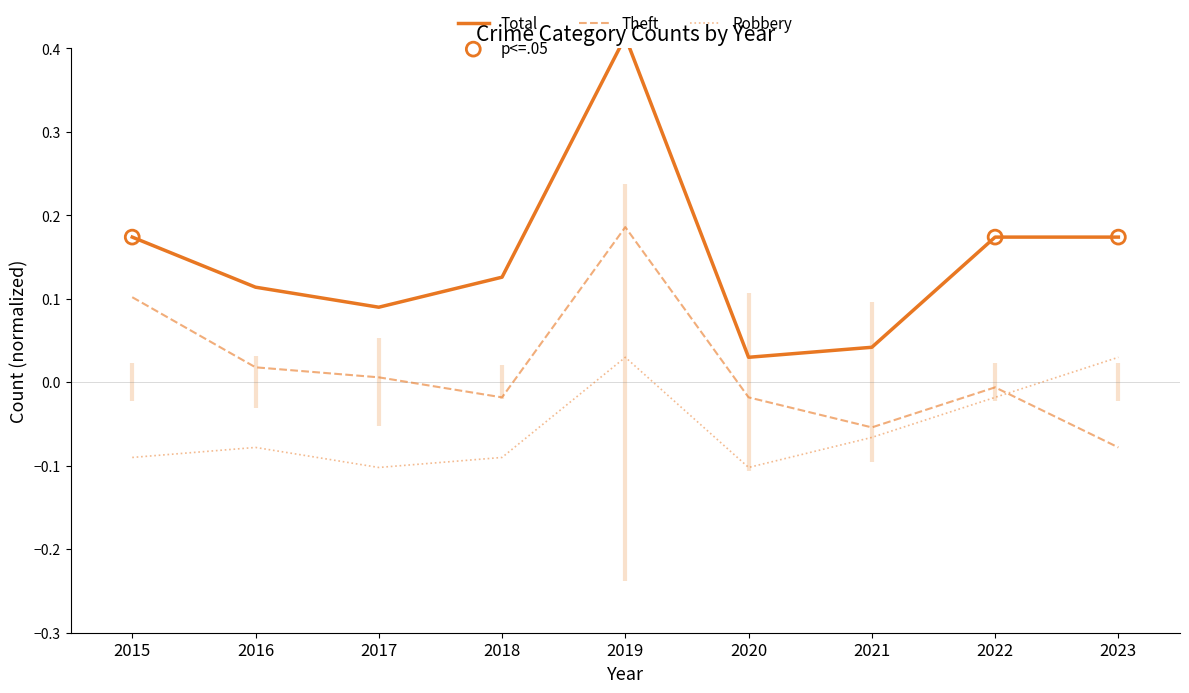

At which category is the sum across all series the highest?

2019